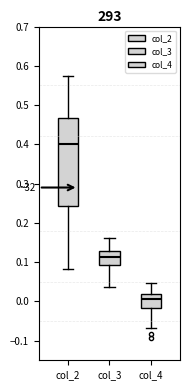

Reading left to right, read every box against the y-axis: the position of its median line, the range the box covers, and the ends of its whiskers. The values are not printed on the chart, so give them approximately, as read against the axis.

col_2: median 0.40, box 0.24 to 0.47, whiskers 0.08 to 0.58
col_3: median 0.11, box 0.09 to 0.13, whiskers 0.04 to 0.16
col_4: median 0.01, box -0.02 to 0.02, whiskers -0.07 to 0.05